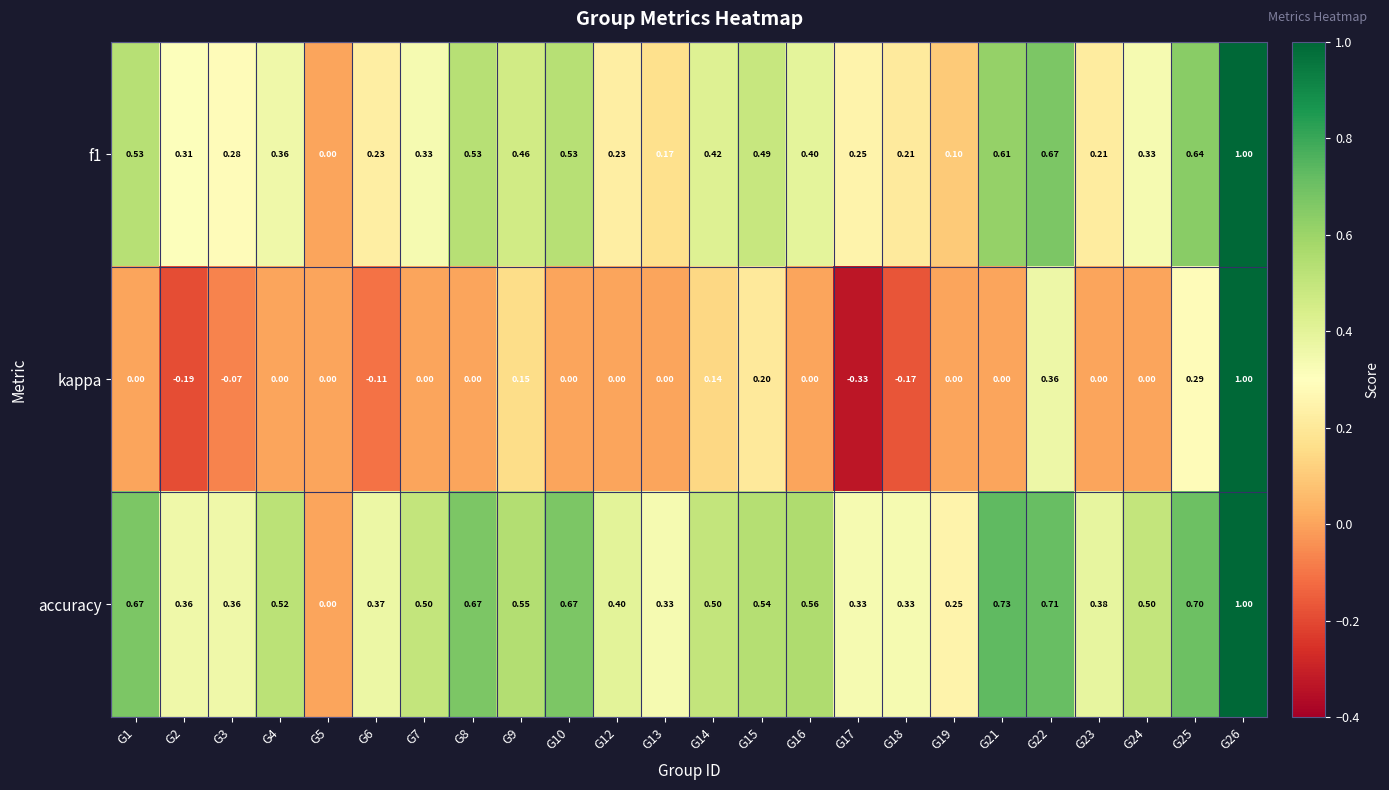

Is the value of accuracy at G21 greater than the value of kappa at G7?

Yes